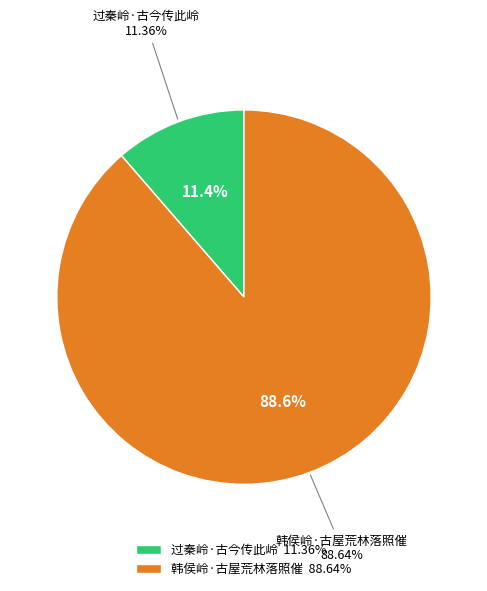

The 韩侯岭·古屋荒林落照催 slice represents 89% of the pie. True or false?

True